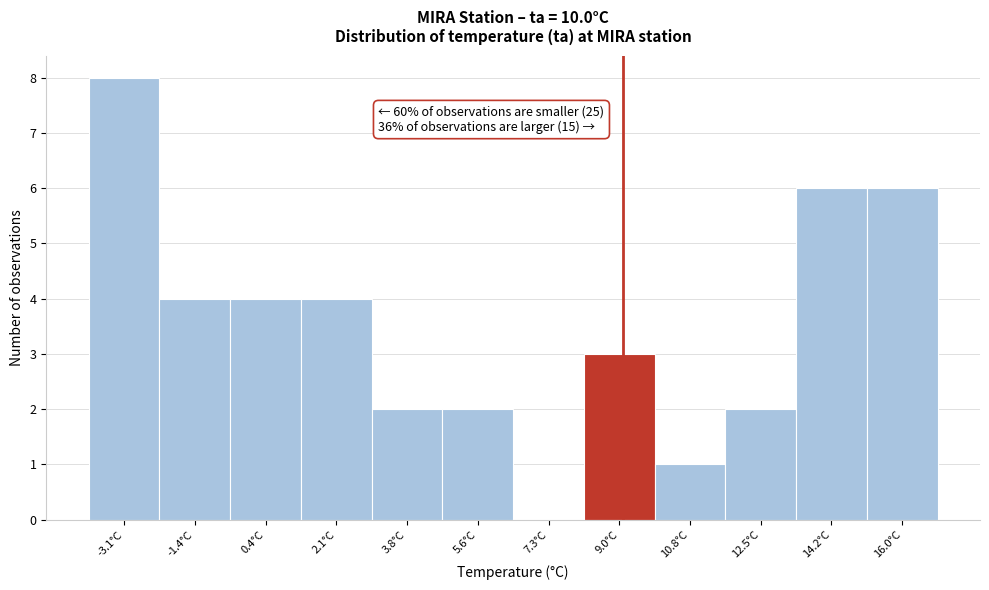

Reading left to right, extract all data points from this chart.

-3.1°C=8	-1.4°C=4	0.4°C=4	2.1°C=4	3.8°C=2	5.6°C=2	7.3°C=0	9.0°C=3	10.8°C=1	12.5°C=2	14.2°C=6	16.0°C=6